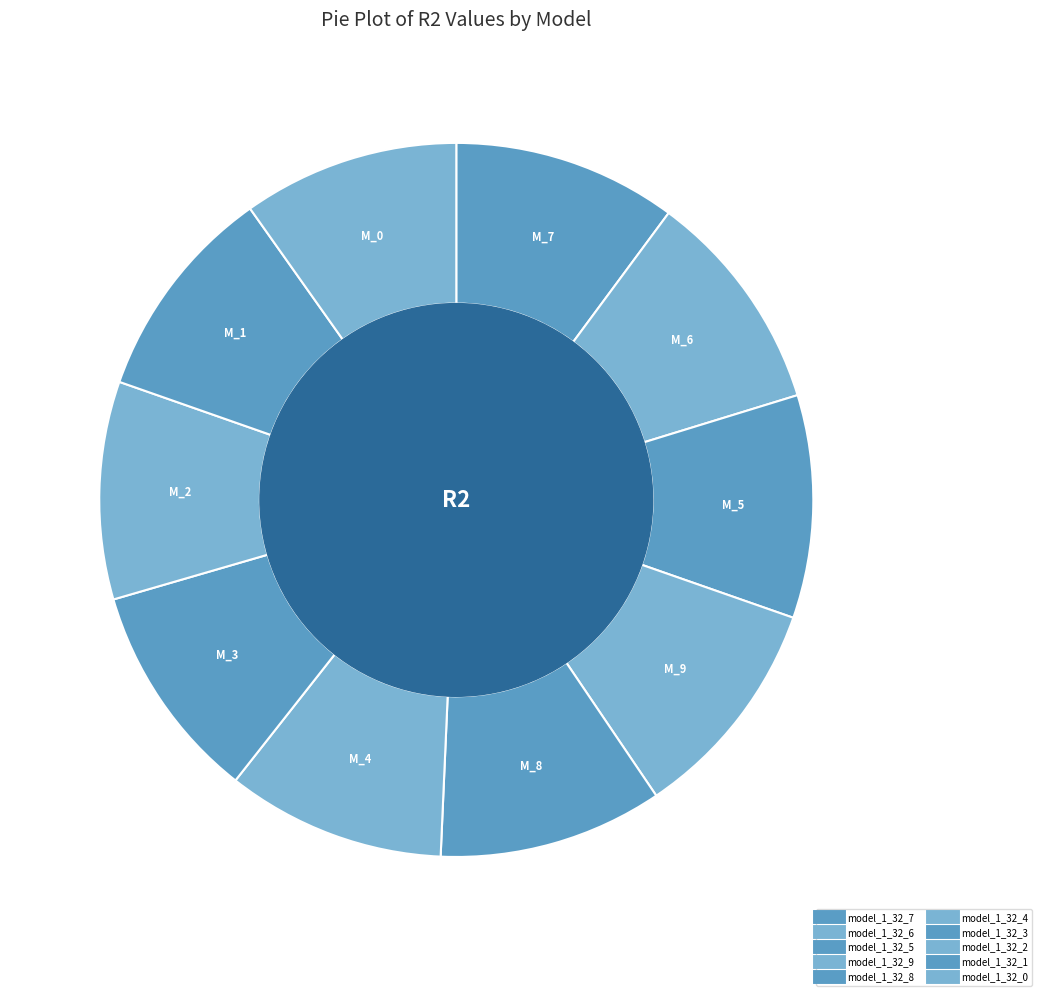

Is the sum of model_1_32_0 and model_1_32_2 greater than half?

No